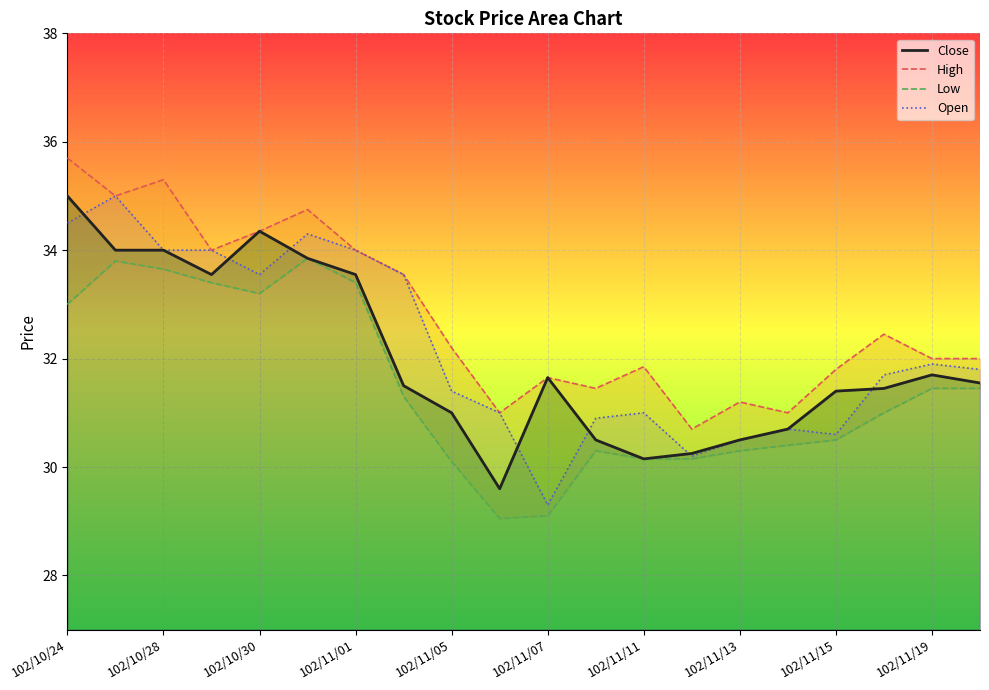

What are all the series names shown in the legend?

Close, High, Low, Open